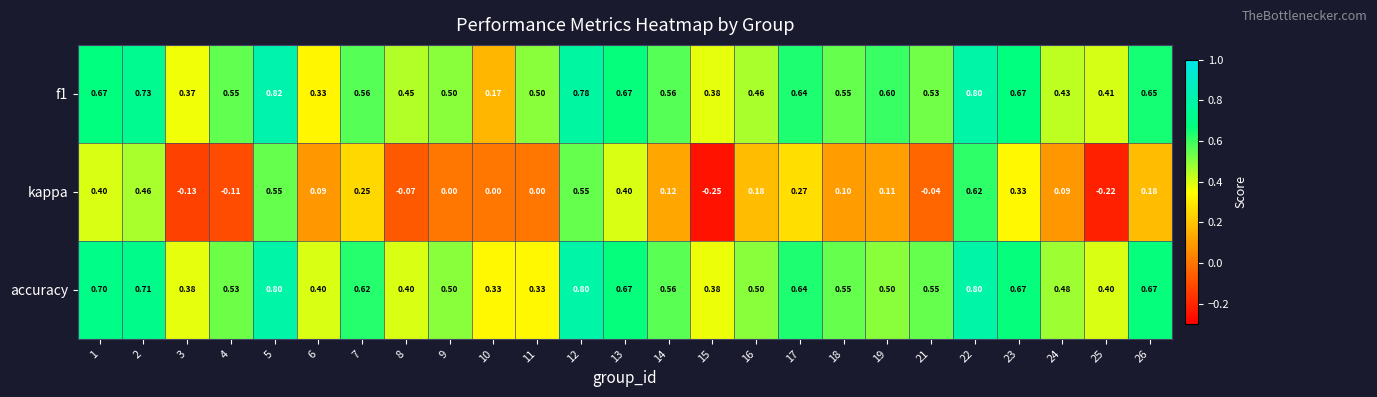

How many data points does each series have?

25